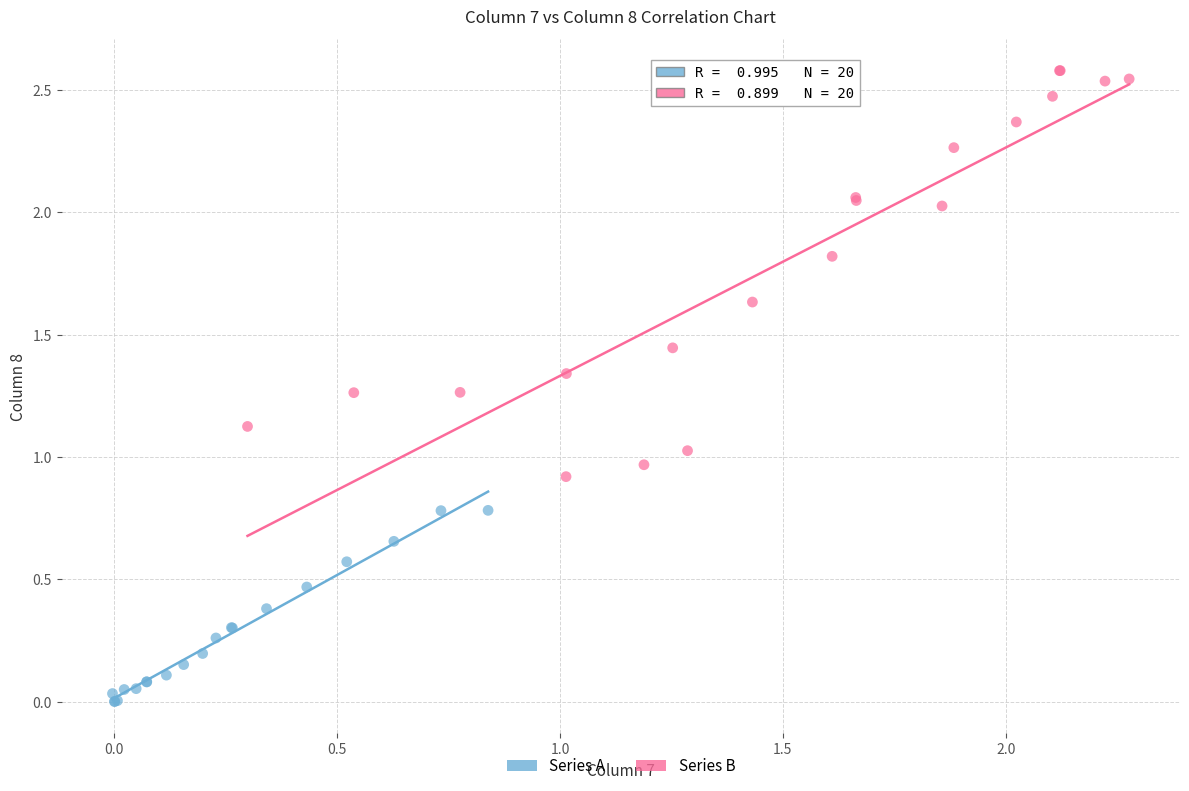

What are all the series names shown in the legend?

Series A, Series B